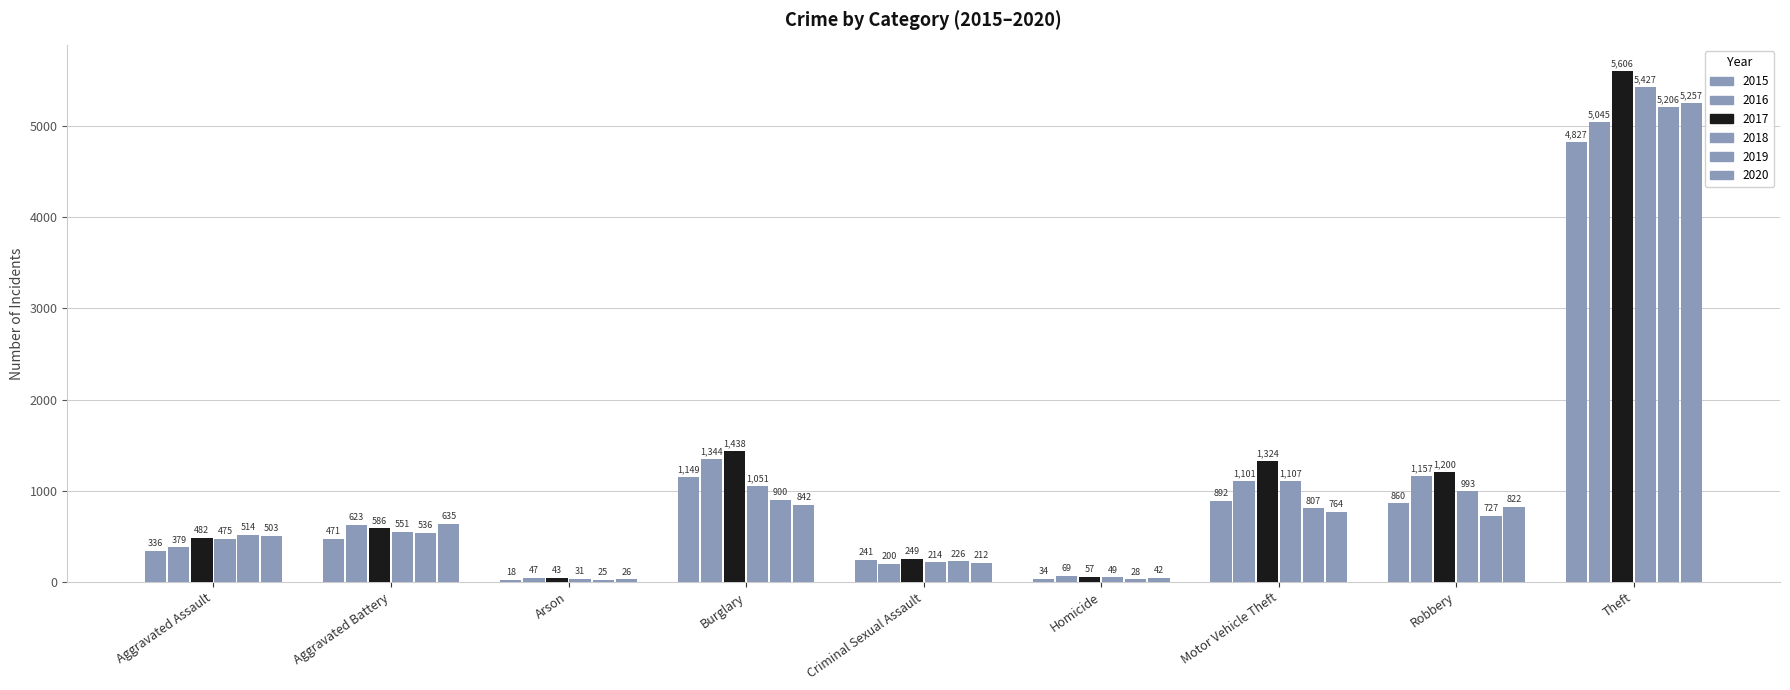

At Aggravated Battery, list the series in order from largest to smallest.

2020, 2016, 2017, 2018, 2019, 2015